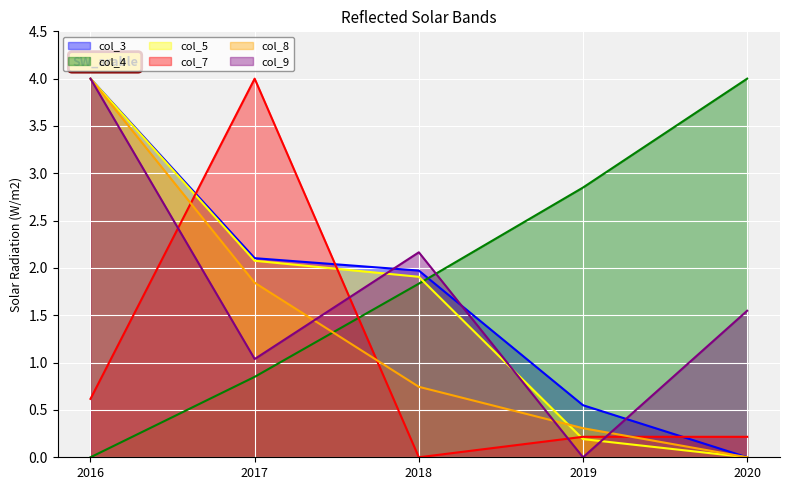

The value of col_4 at 2020 is 6.6. True or false?

False